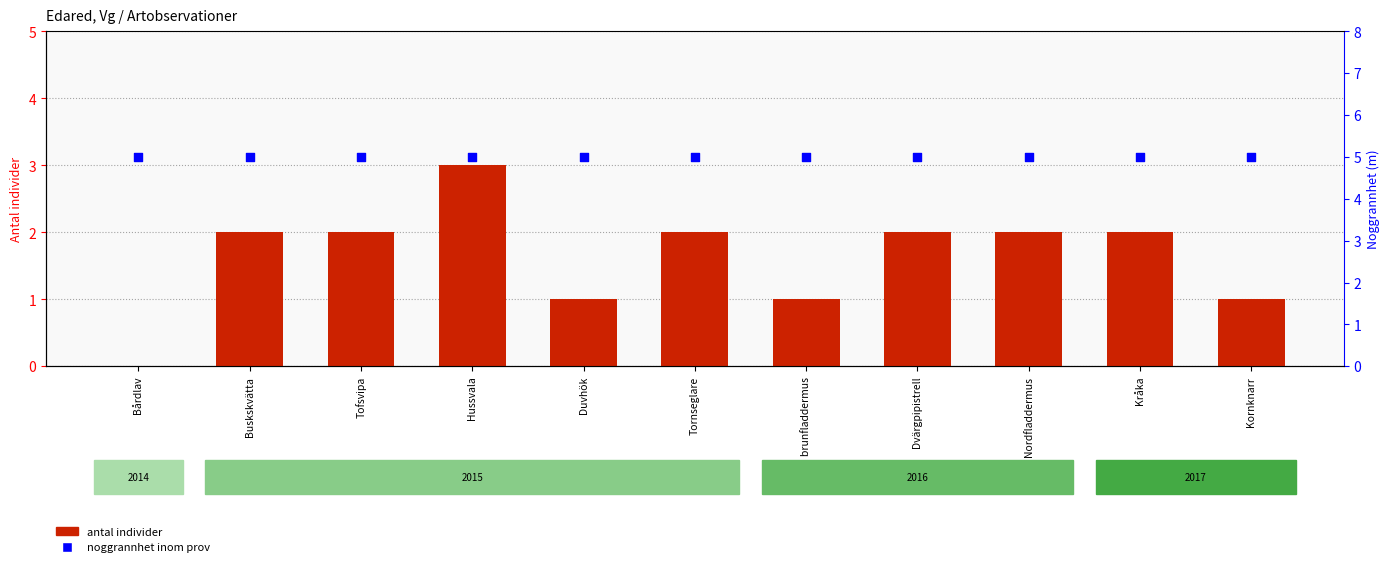

Which series contains the lowest Y value?

antal individer